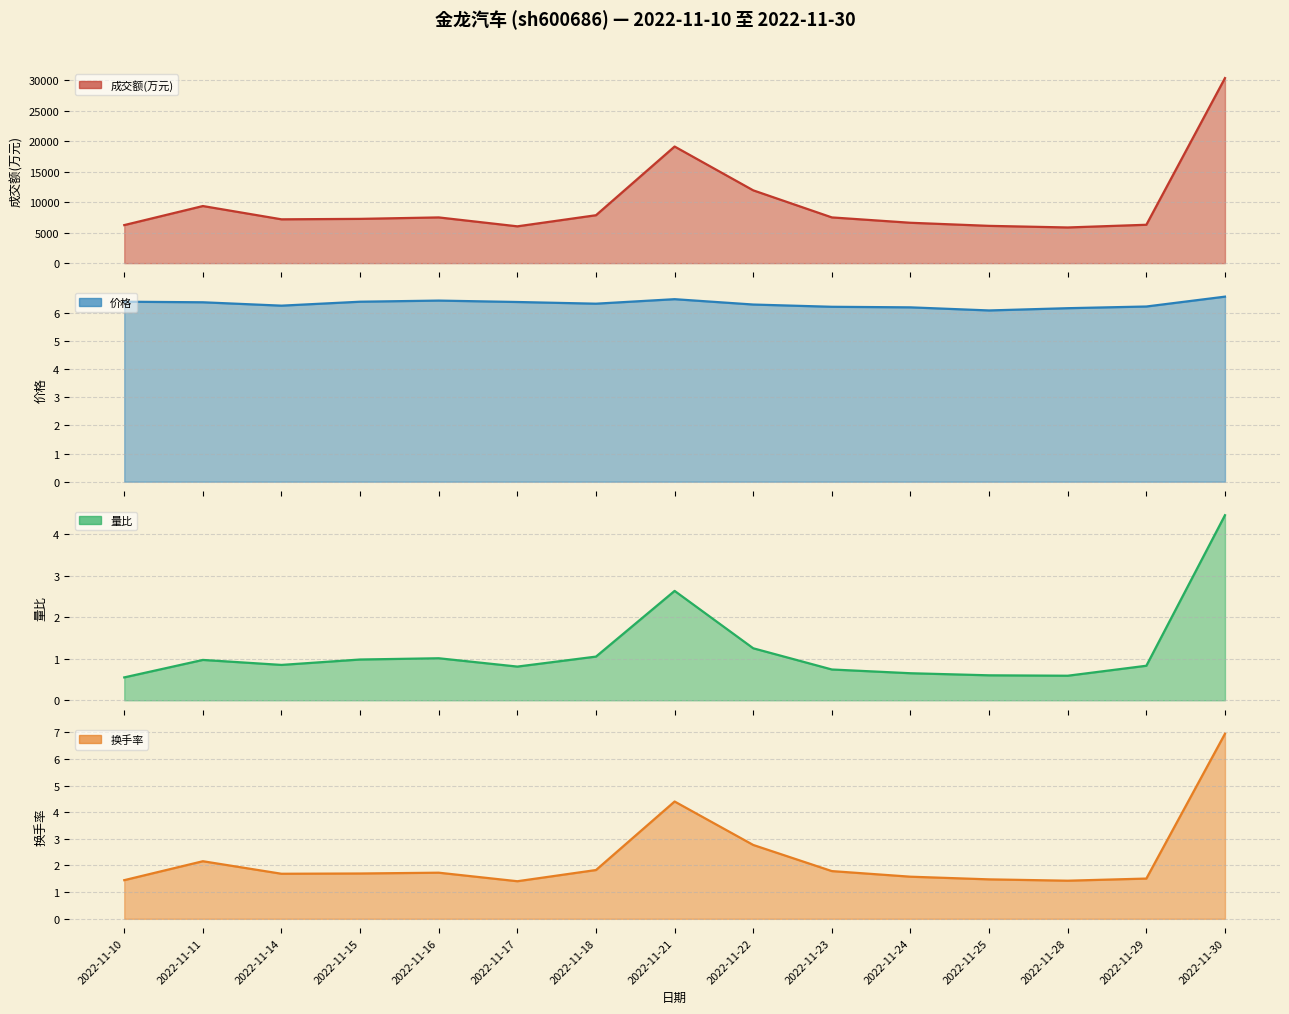

At which label is 量比 closest to 2?

2022-11-21